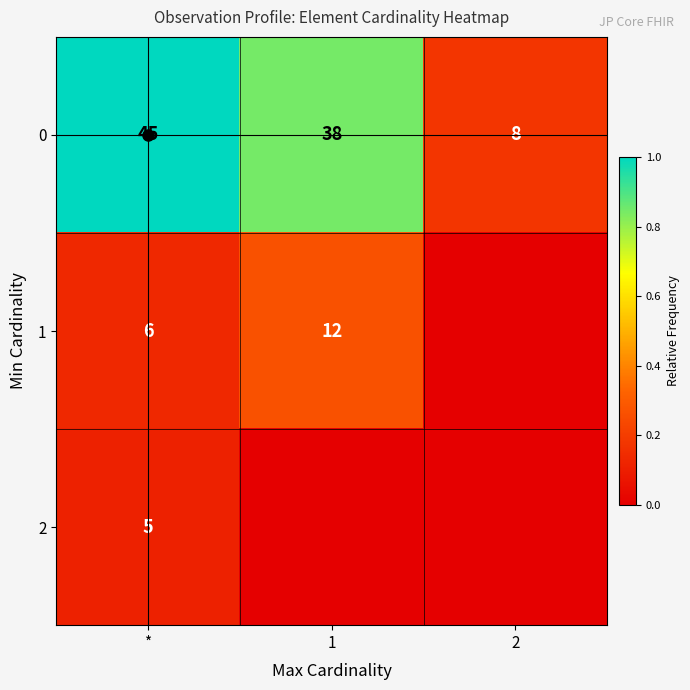

The 1 series shows 7 at 1. True or false?

False